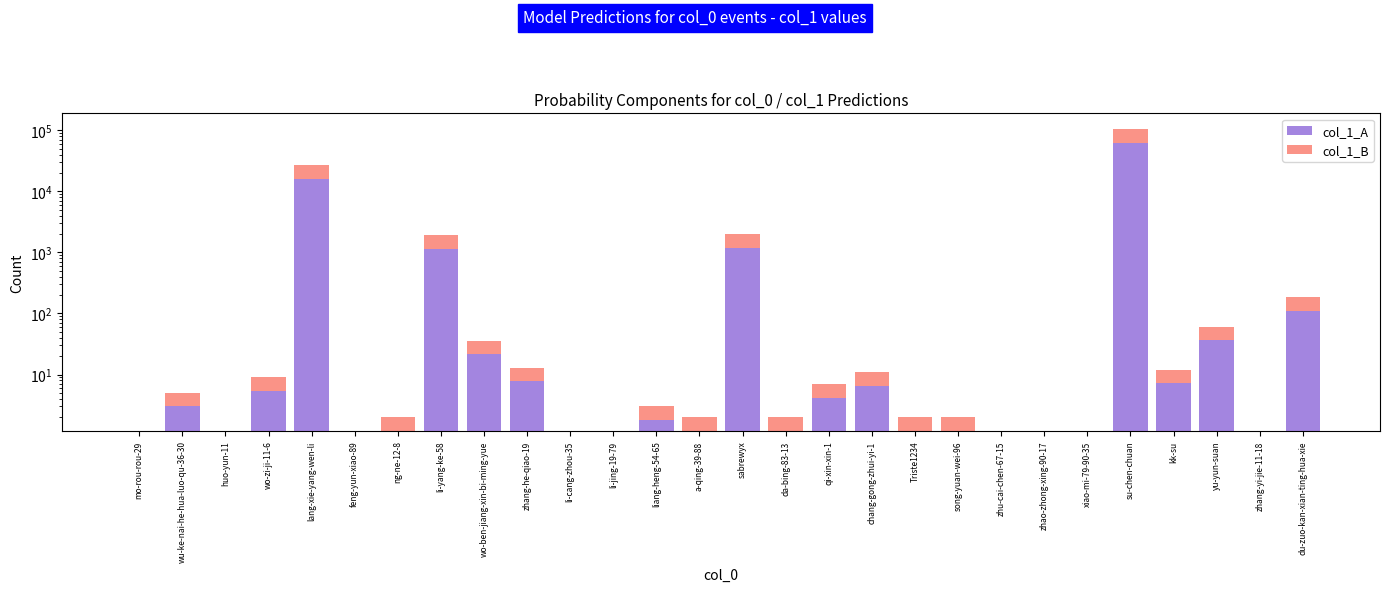

What position from the right is zhang-he-qiao-19?

19